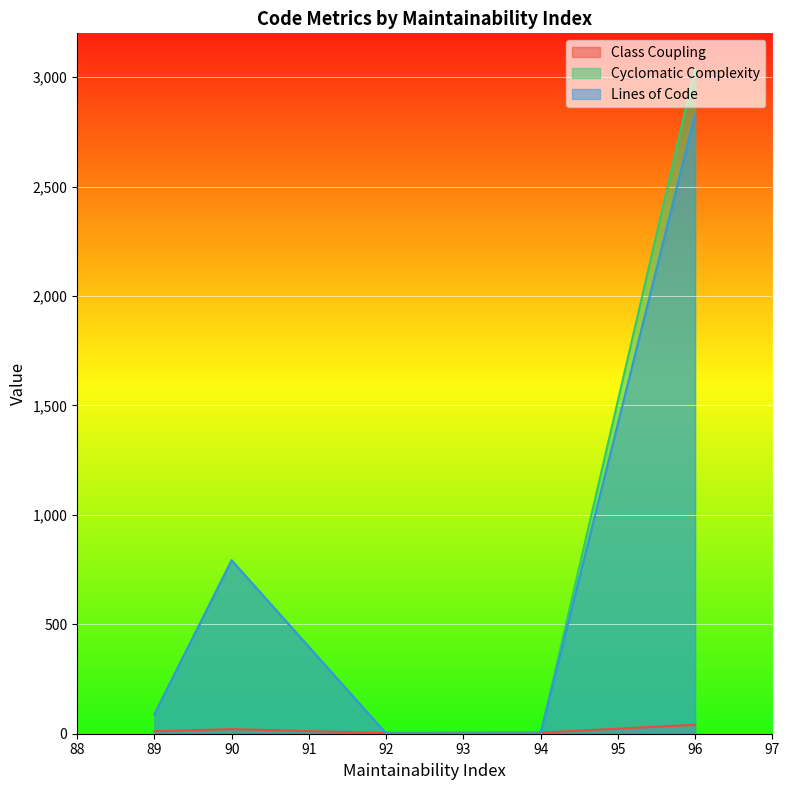

What are all the series names shown in the legend?

Class Coupling, Cyclomatic Complexity, Lines of Code